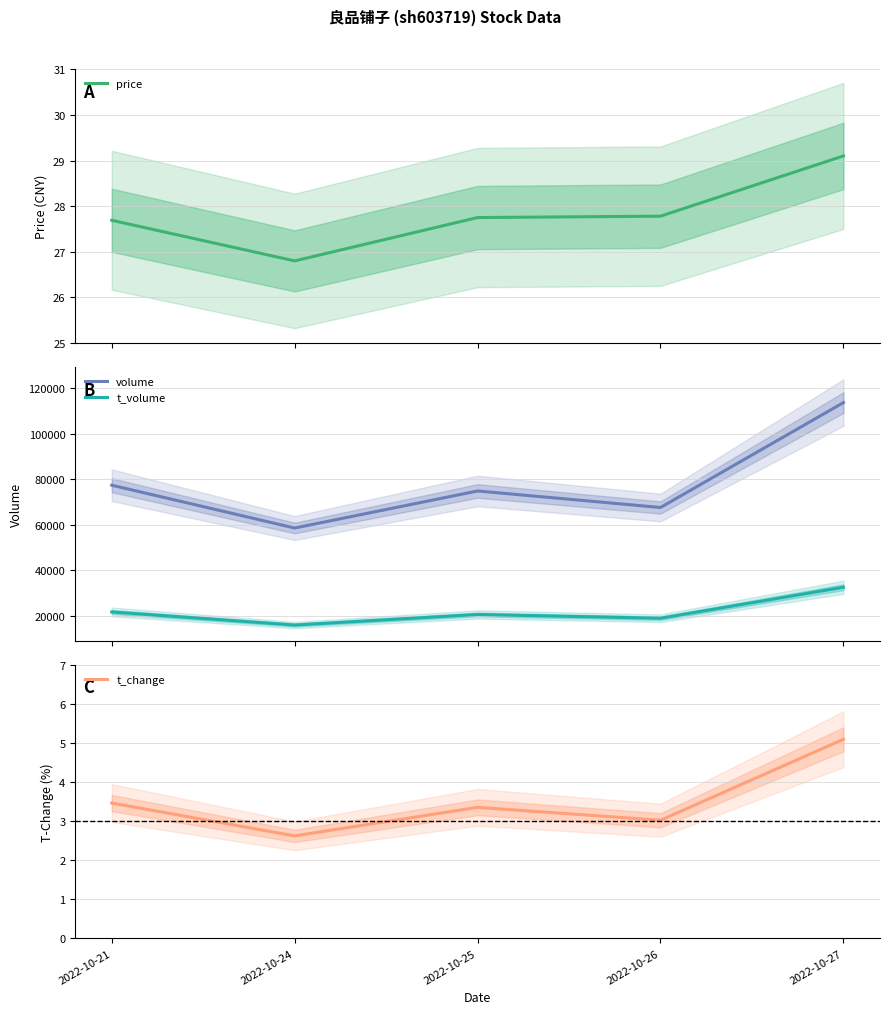

What are all the series names shown in the legend?

price, volume, t_volume, t_change